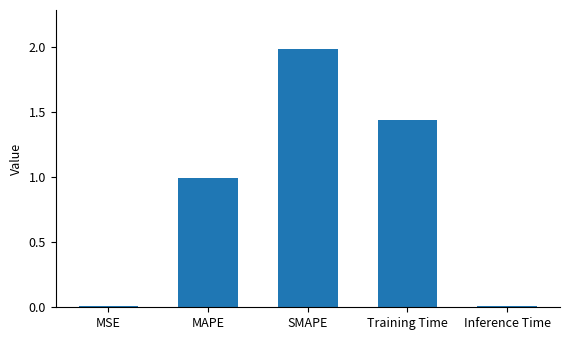

Which category has the highest value across all series?

SMAPE